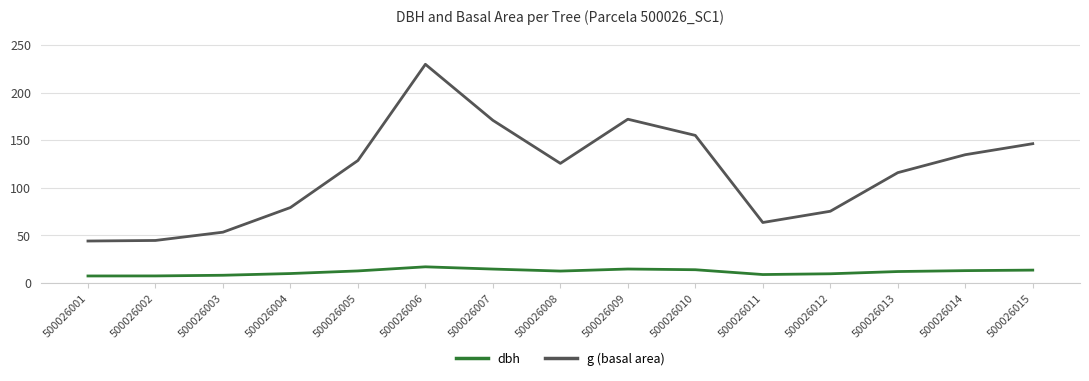

The value of g (basal area) at 500026008 is 125.7. True or false?

True